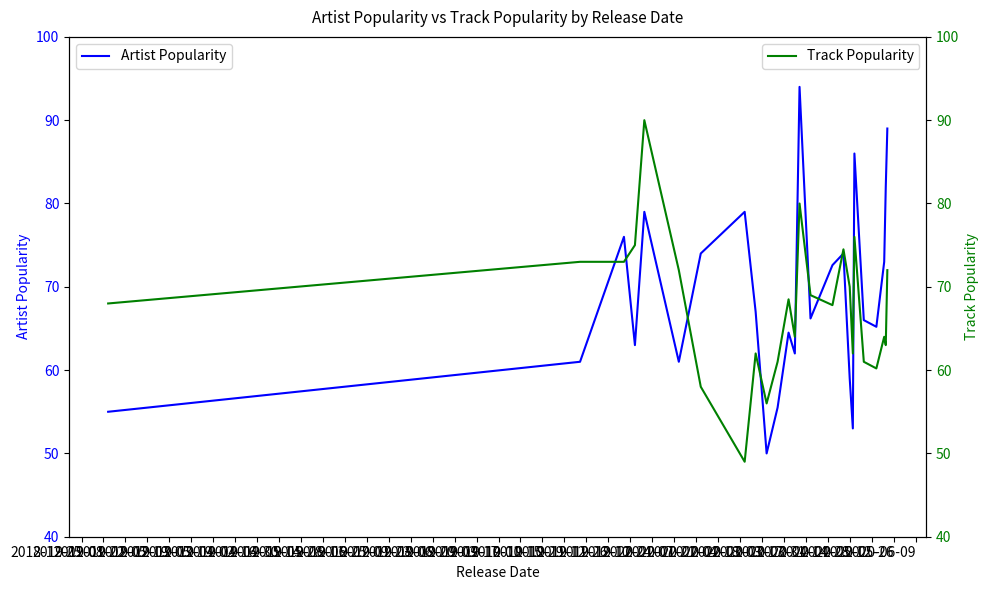

What is the lowest value of the Artist Popularity series?

50.0